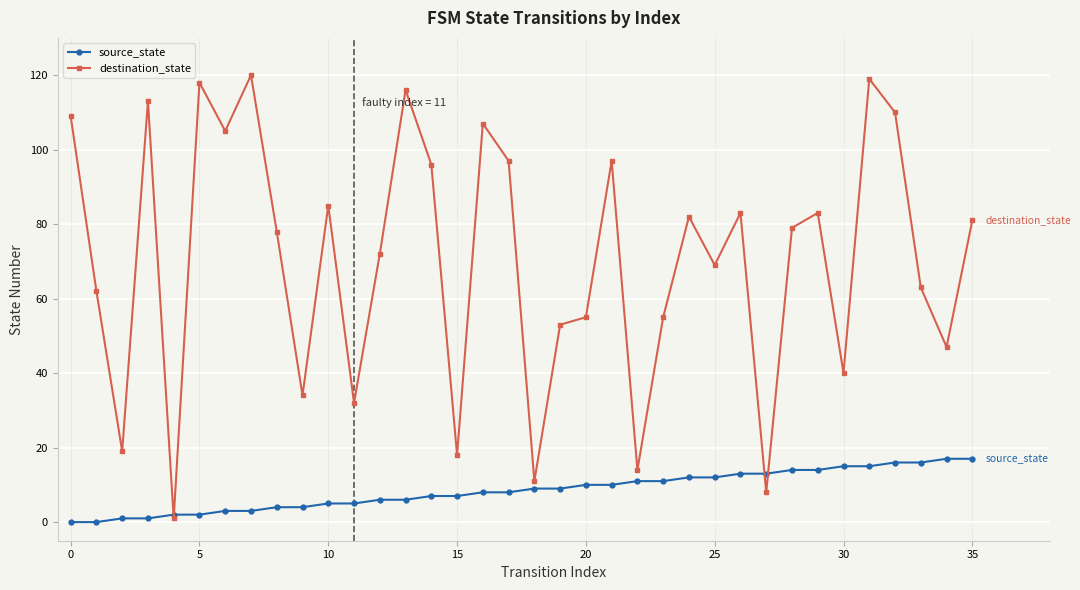

Rank the series by their maximum value, from highest to lowest.

destination_state, source_state